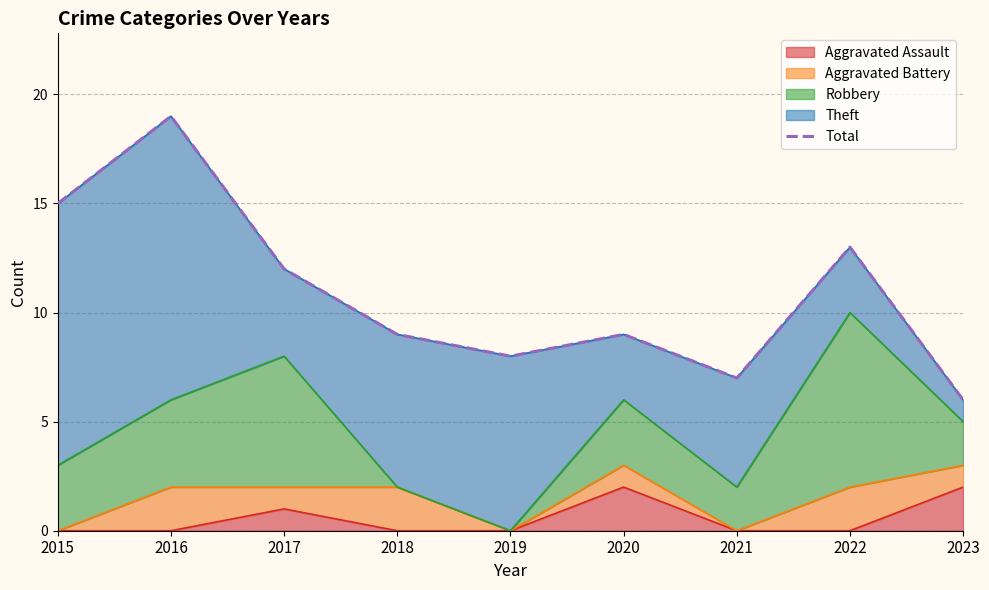

List the labels in order of value, largest first.

2016, 2015, 2022, 2017, 2018, 2020, 2019, 2021, 2023